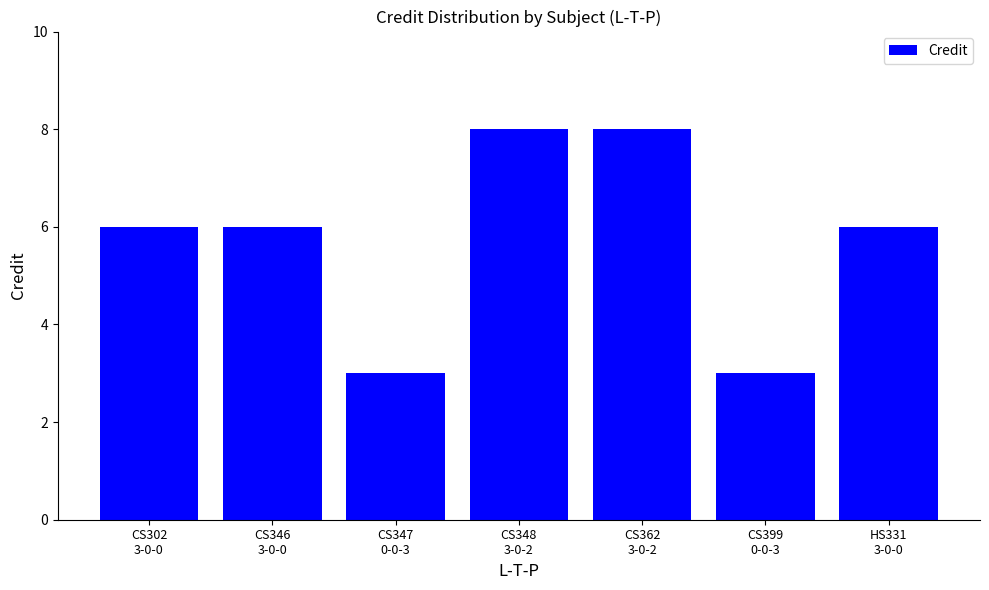

What is the difference between the maximum and minimum values?

5